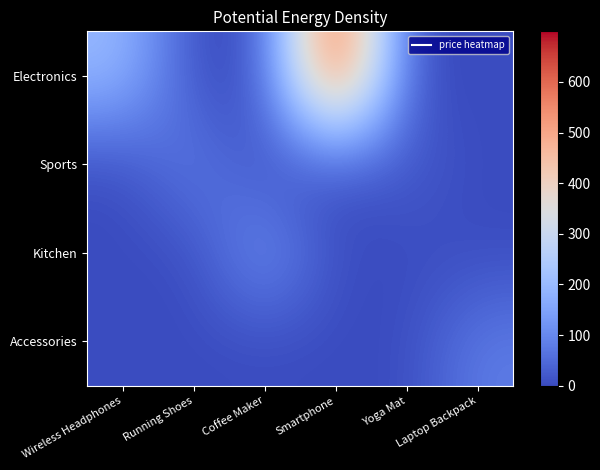

List the series in order of their peak value, lowest first.

Accessories, Sports, Kitchen, Electronics